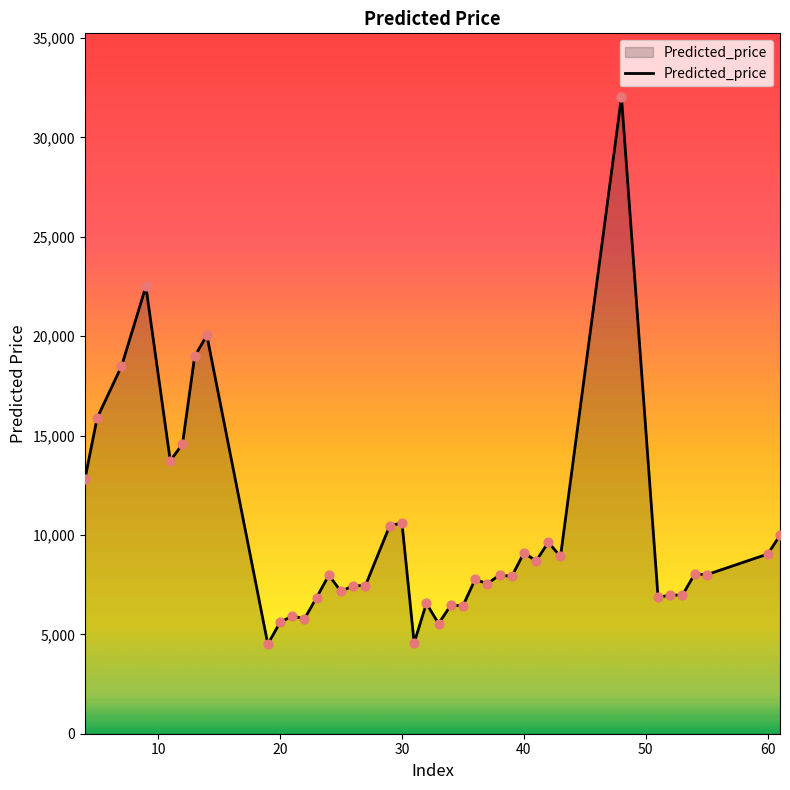

What is the difference between the maximum and minimum values?

27525.6